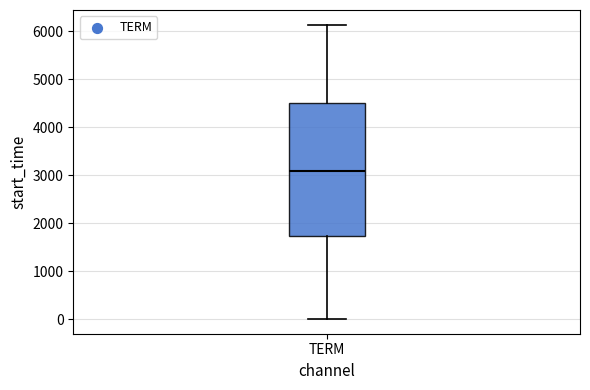

Transcribe this box plot: give where the median line is, the range the box spans, and where the two whiskers end, as read against the y-axis. The values are not printed on the chart, so give them approximately, as read against the axis.

median 3100, box 1700 to 4500, whiskers 0 to 6100